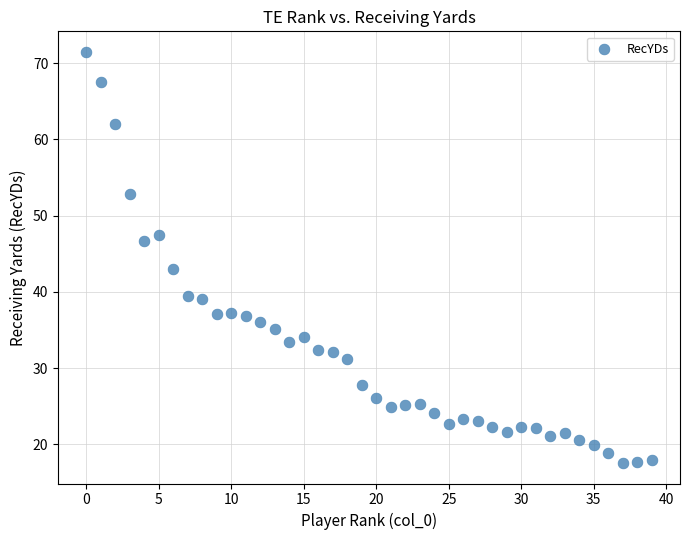

What is the range of Y values (max minus min)?

54.0